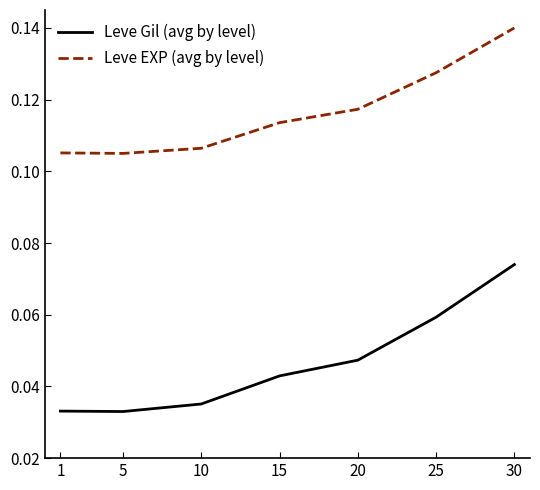

True or false: Leve EXP (avg by level) has more than 0 interior local peaks.

False